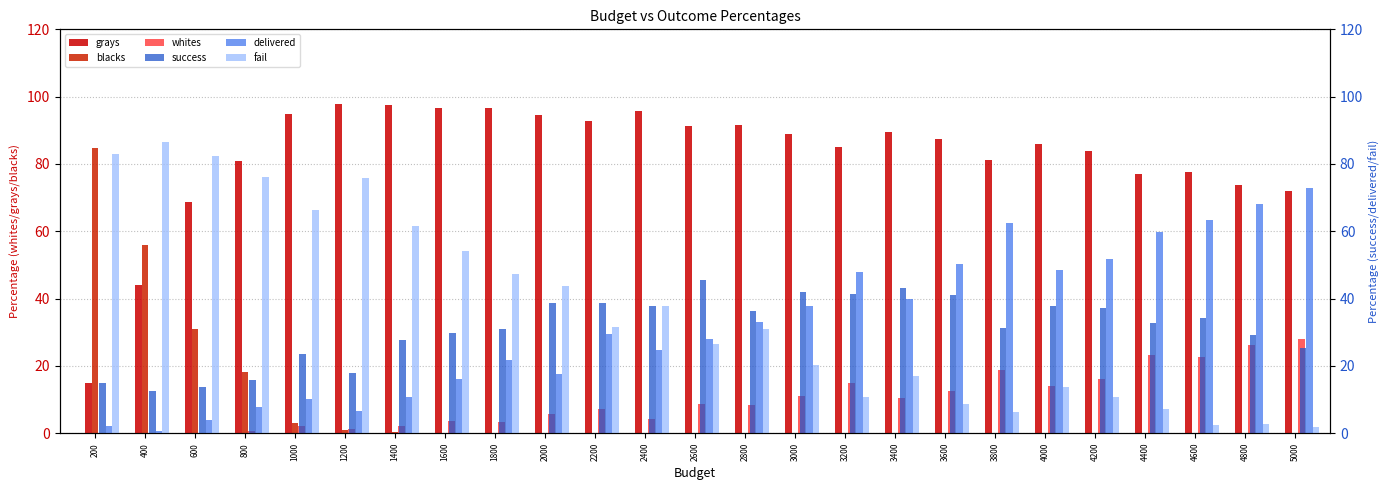

Reading left to right, list all the values displayed in this chart.

grays: 15.0	44.0	68.7	81.0	94.8	97.7	97.5	96.5	96.7	94.4	92.9	95.8	91.2	91.5	89.0	85.0	89.4	87.5	81.2	86.0	84.0	76.9	77.5	73.8	72.1
blacks: 84.8	56.0	31.0	18.1	3.1	1.0	0.4	0.0	0.0	0.0	0.0	0.0	0.0	0.0	0.0	0.0	0.0	0.0	0.0	0.0	0.0	0.0	0.0	0.0	0.0
whites: 0.2	0.0	0.2	0.8	2.1	1.3	2.1	3.5	3.3	5.6	7.1	4.2	8.8	8.5	11.0	15.0	10.6	12.5	18.8	14.0	16.0	23.1	22.5	26.2	27.9
success: 14.8	12.6	13.7	15.8	23.5	17.9	27.6	29.8	31.1	38.8	38.8	37.7	45.4	36.2	42.0	41.3	43.0	41.0	31.3	37.8	37.3	32.8	34.2	29.2	25.3
delivered: 2.2	0.8	3.8	7.9	10.3	6.5	10.7	16.0	21.8	17.5	29.5	24.6	28.1	33.0	37.9	47.8	39.9	50.3	62.6	48.6	51.8	59.9	63.4	68.2	72.8
fail: 83.1	86.5	82.4	76.2	66.2	75.7	61.7	54.2	47.2	43.7	31.7	37.8	26.5	30.9	20.2	10.8	17.1	8.7	6.2	13.7	10.9	7.3	2.4	2.6	1.8